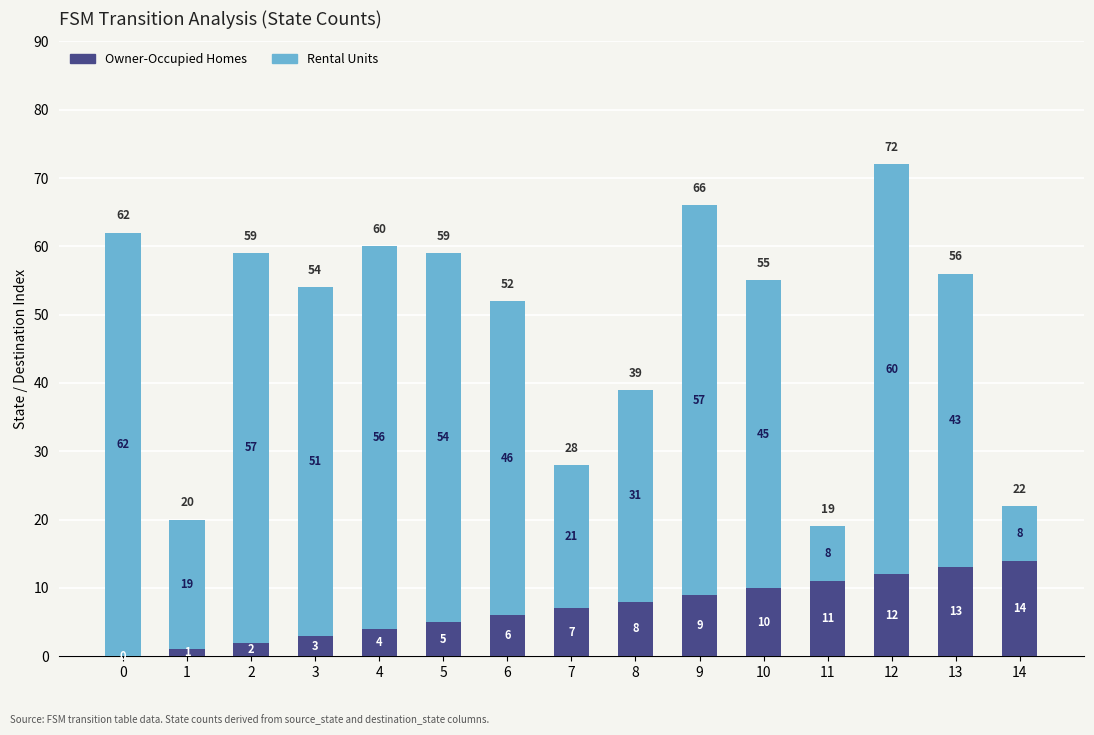

What is the average value of the Owner-Occupied Homes series?

7